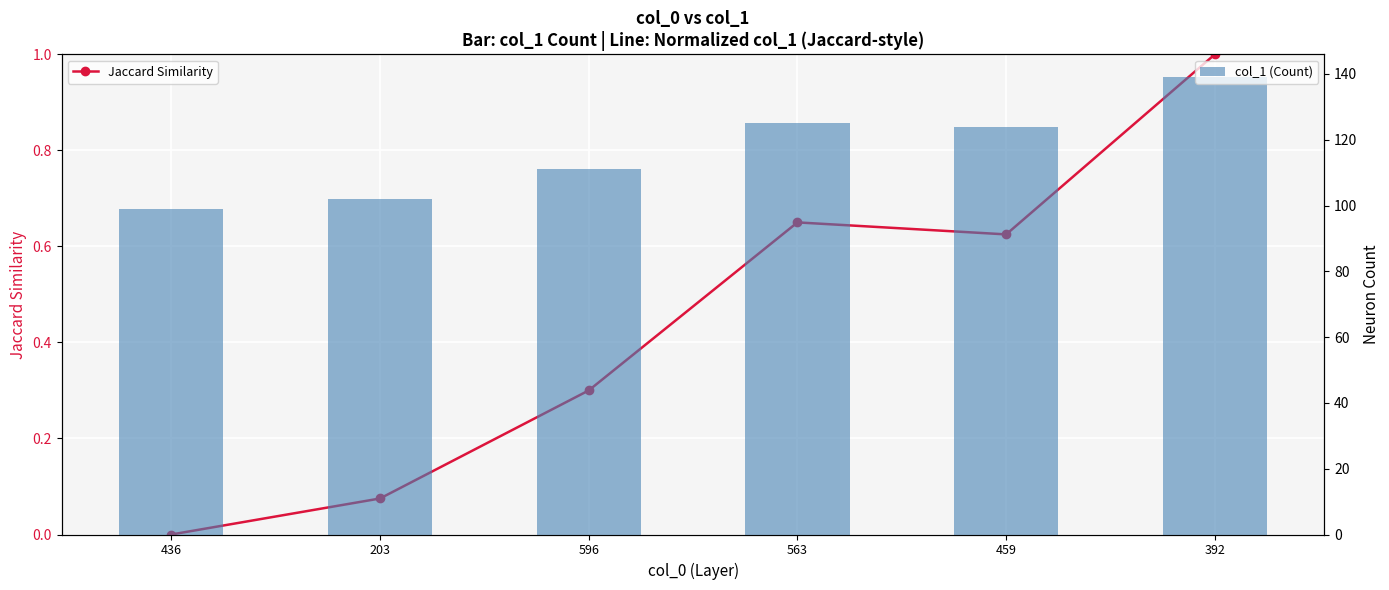

Are the bars grouped side by side (vs. stacked)?

Yes